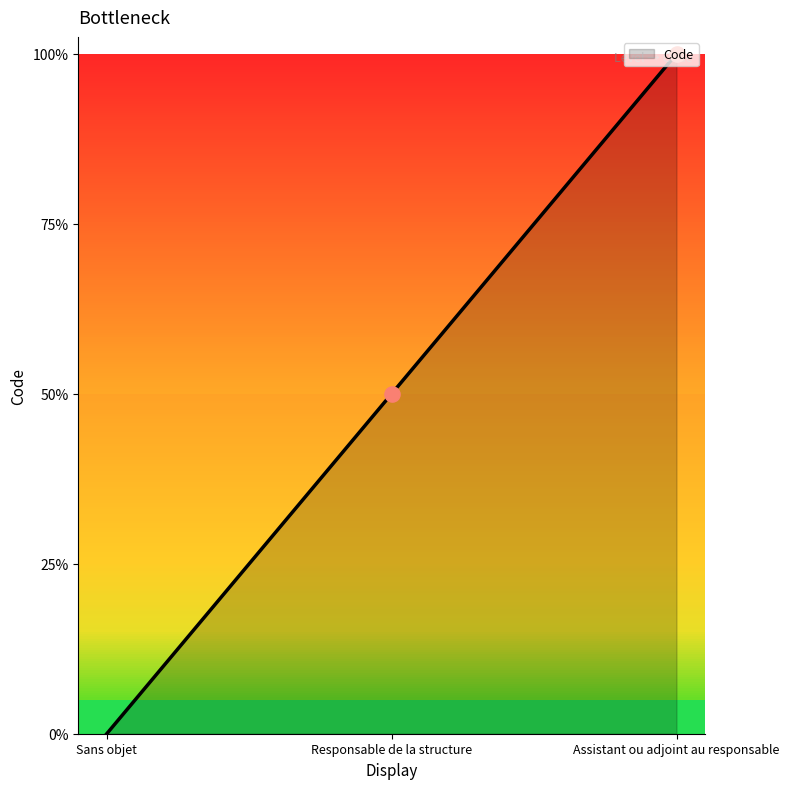

Approximately how many times larger is the value at Assistant ou adjoint au responsable compared to Responsable de la structure?

2.0